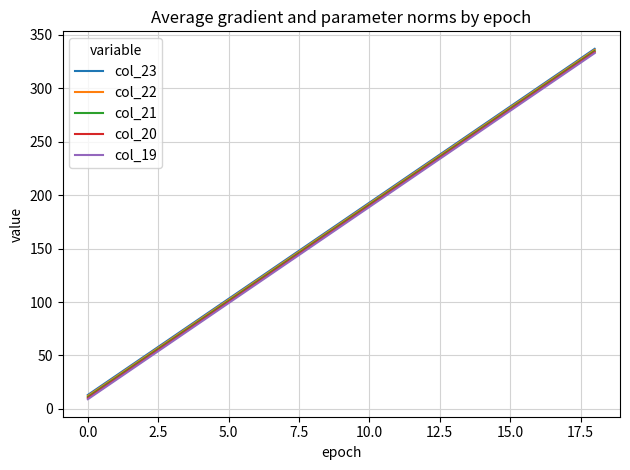

What is the minimum value shown in the chart?

9